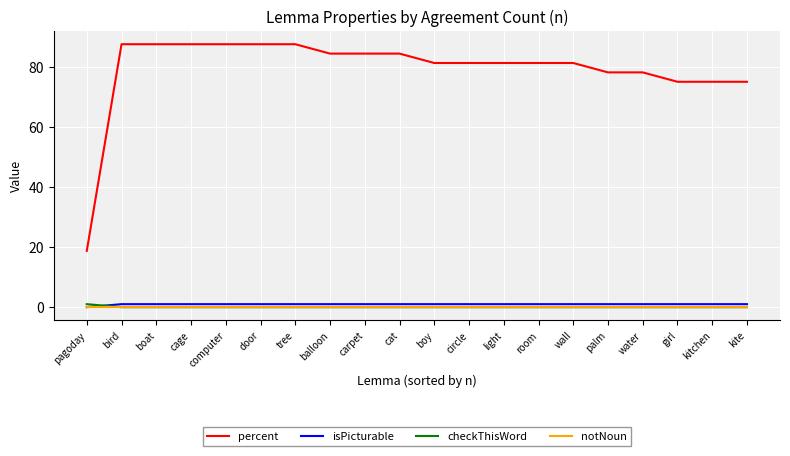

Which series has the largest range (max minus min)?

percent